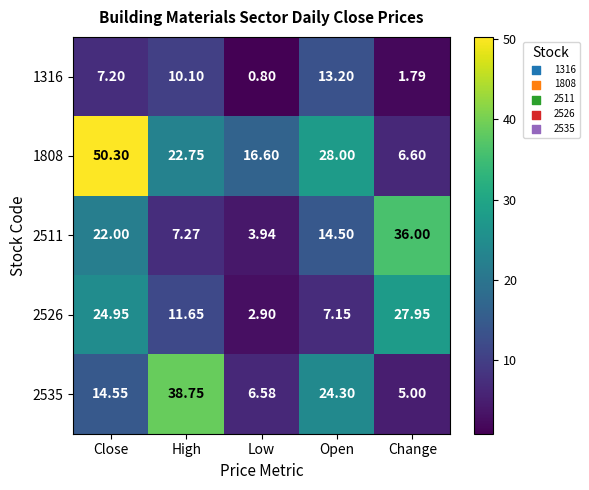

At which category does the chart reach its peak across all series?

Close